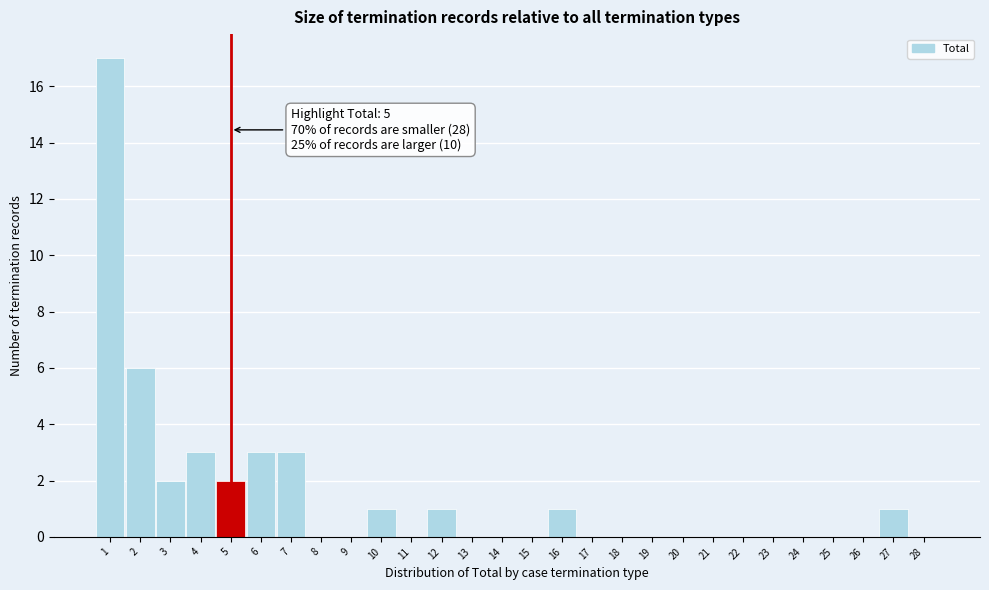

Which range on the x-axis has the tallest bar?

0.5 to 1.5